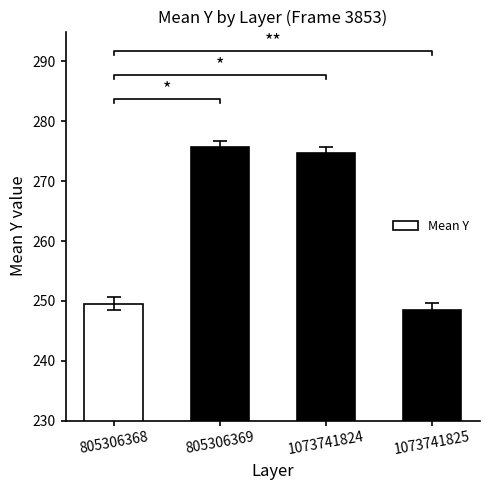

Count the number of data series in this chart.

1